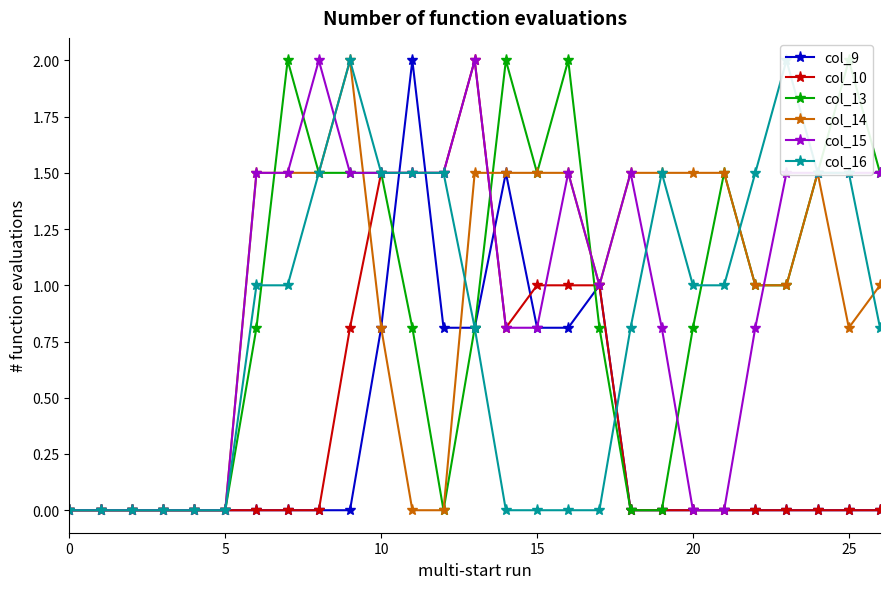

True or false: col_16 and col_13 cross at least once.

True